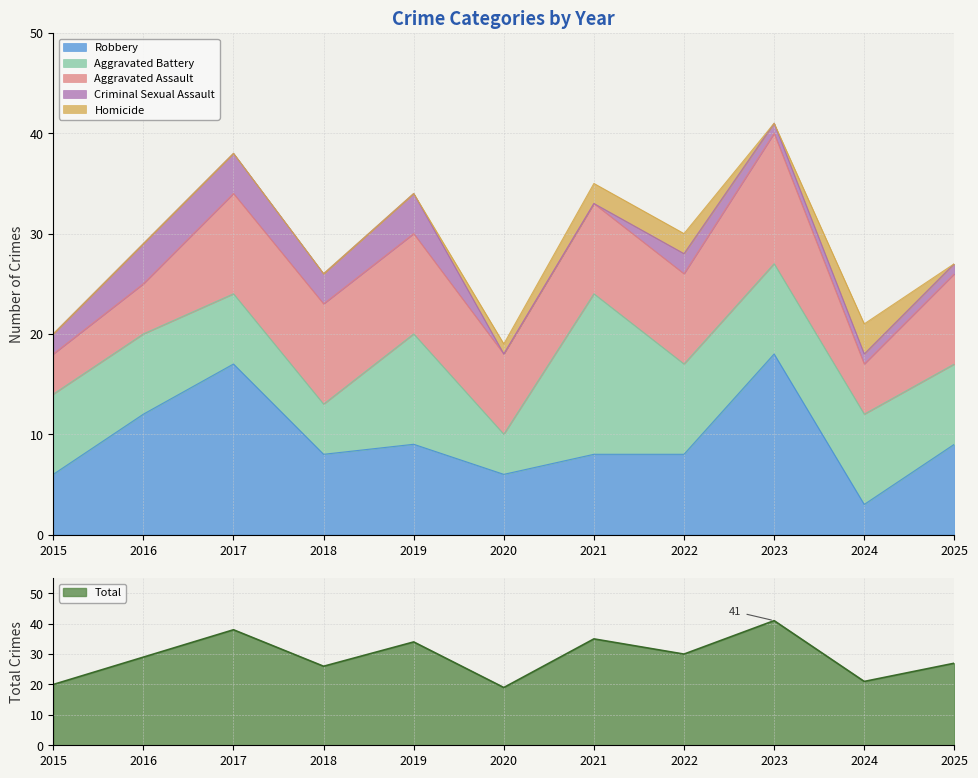

Which series has the widest spread of values?

Total